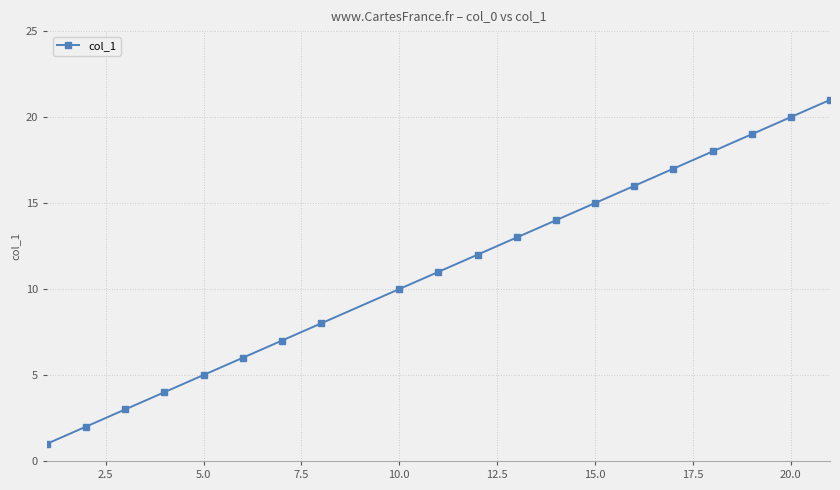

What is the average value?

11